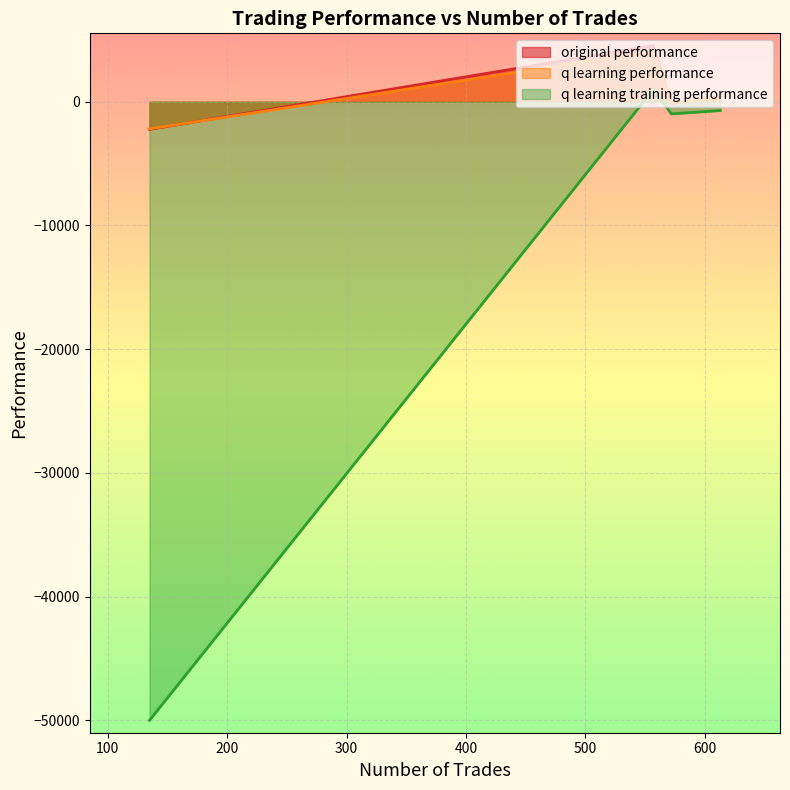

What value does the q learning performance series have at 557?

4087.7